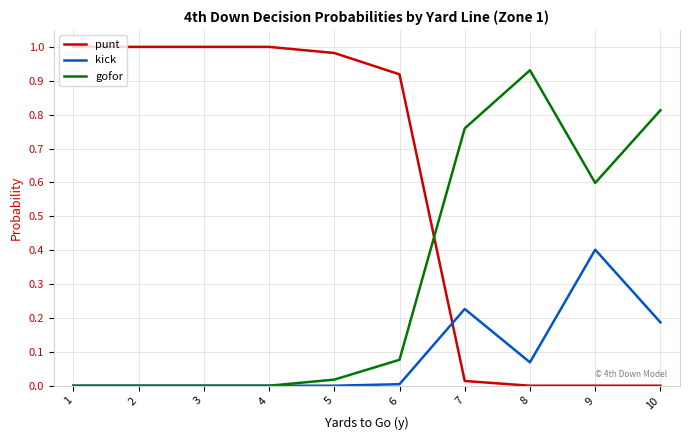

Which series has the largest total across all categories?

punt